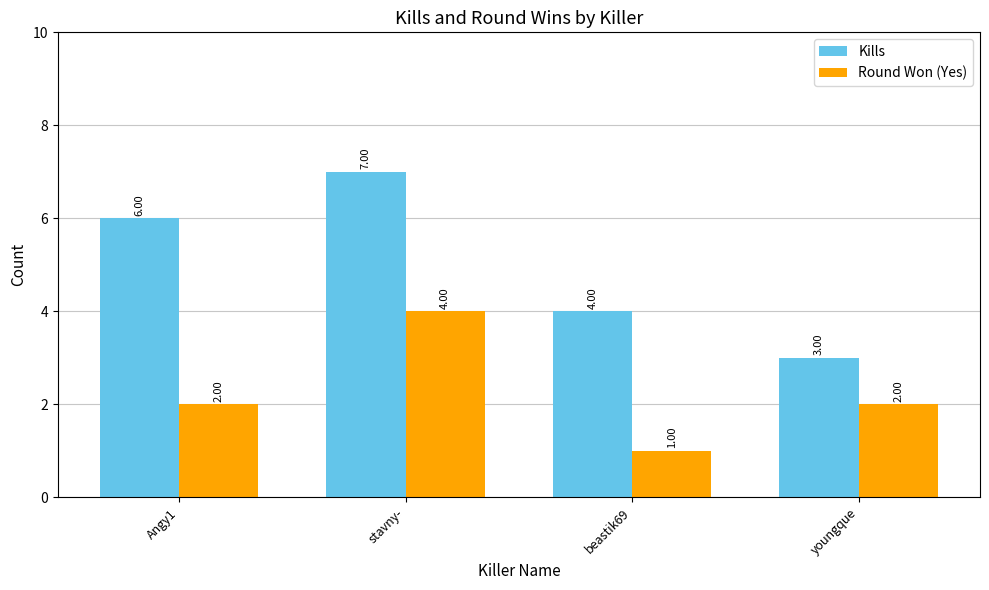

At stavny-, list the series in order from largest to smallest.

Kills, Round Won (Yes)